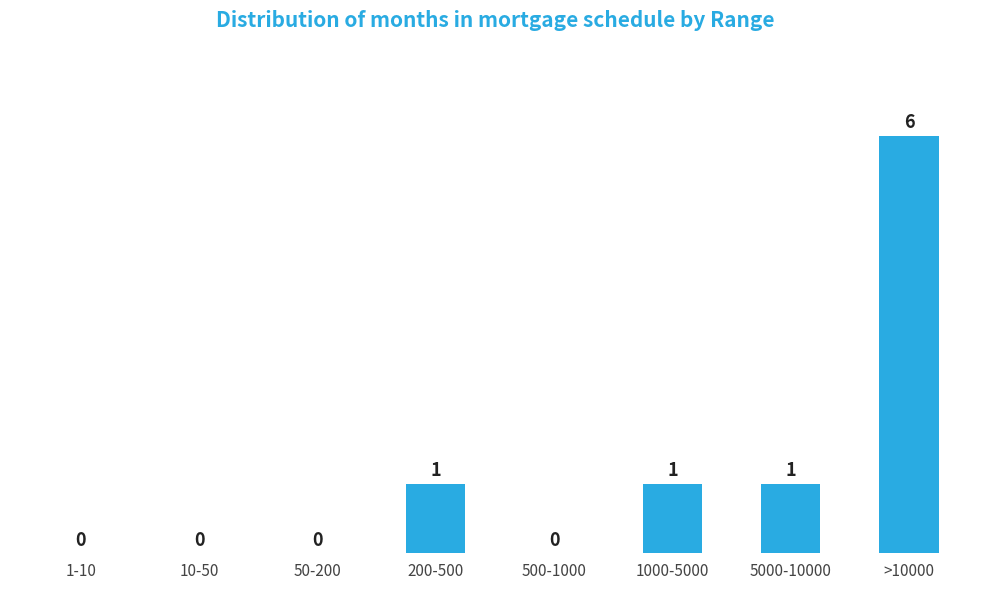

Reading right to left, extract all data points from this chart.

>10000=6	5000-10000=1	1000-5000=1	500-1000=0	200-500=1	50-200=0	10-50=0	1-10=0